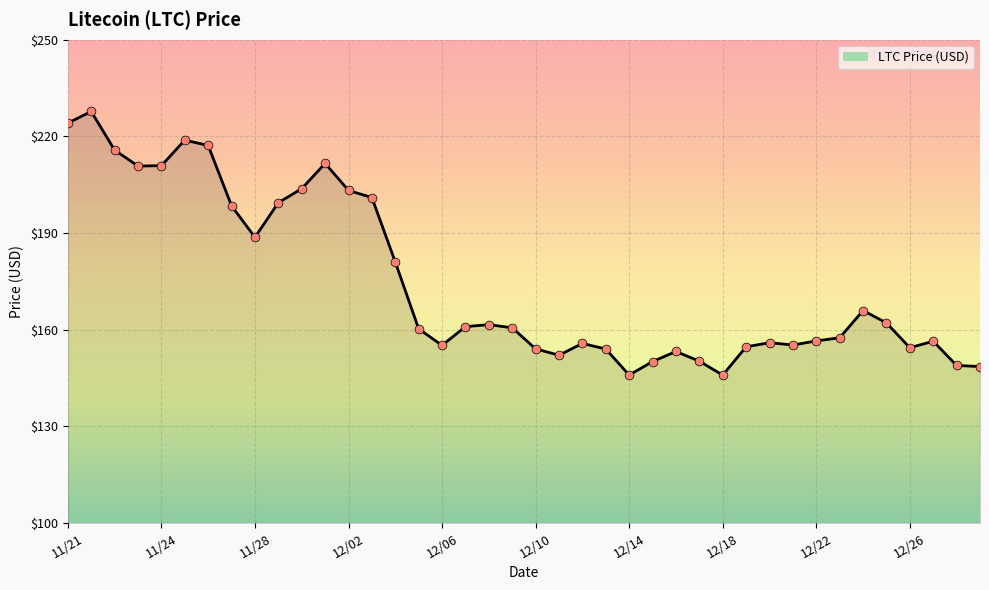

What is the maximum value shown in the chart?

227.7